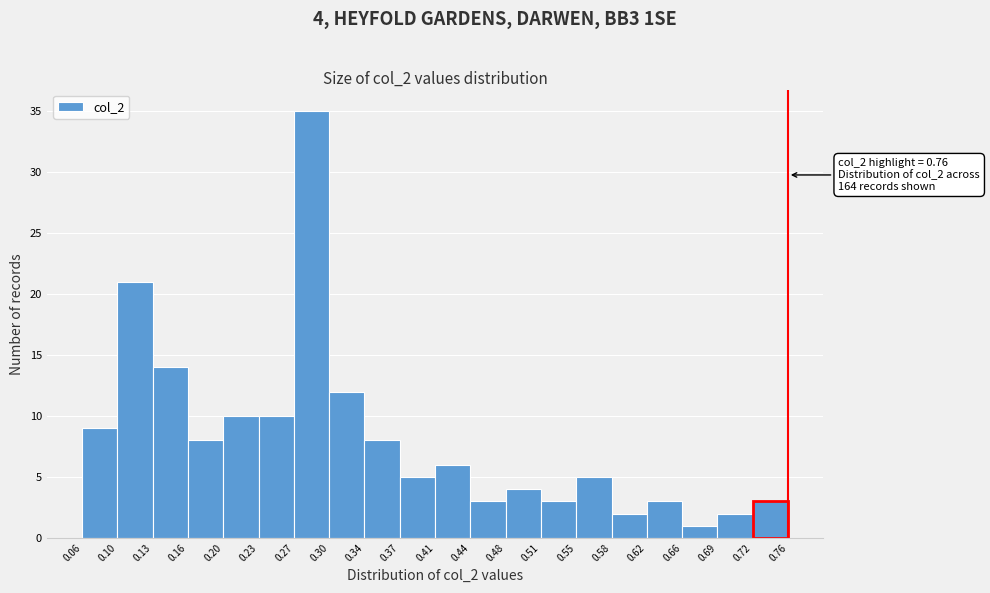

Over which range of the x-axis is the bar tallest?

0.27 to 0.30